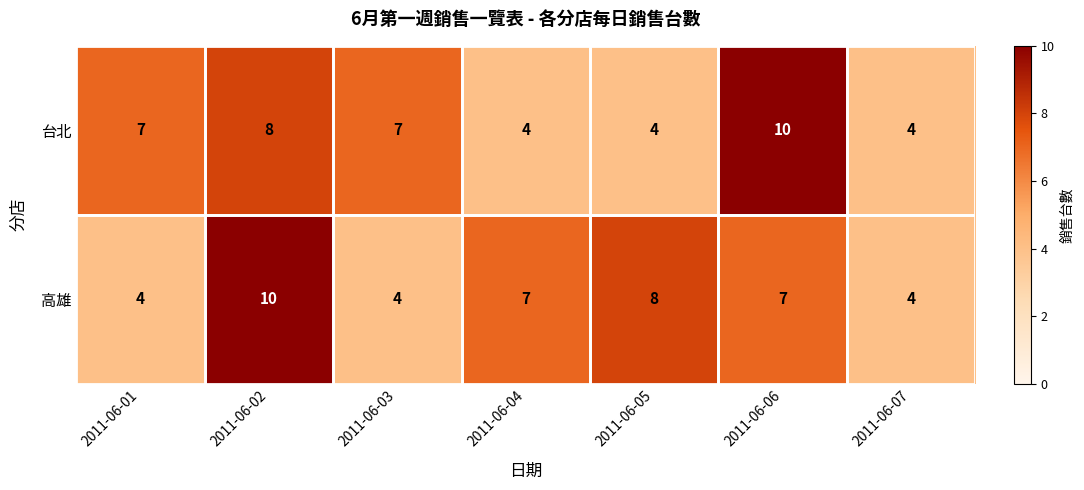

Is the value of 高雄 at 2011-06-03 greater than the value of 台北 at 2011-06-06?

No